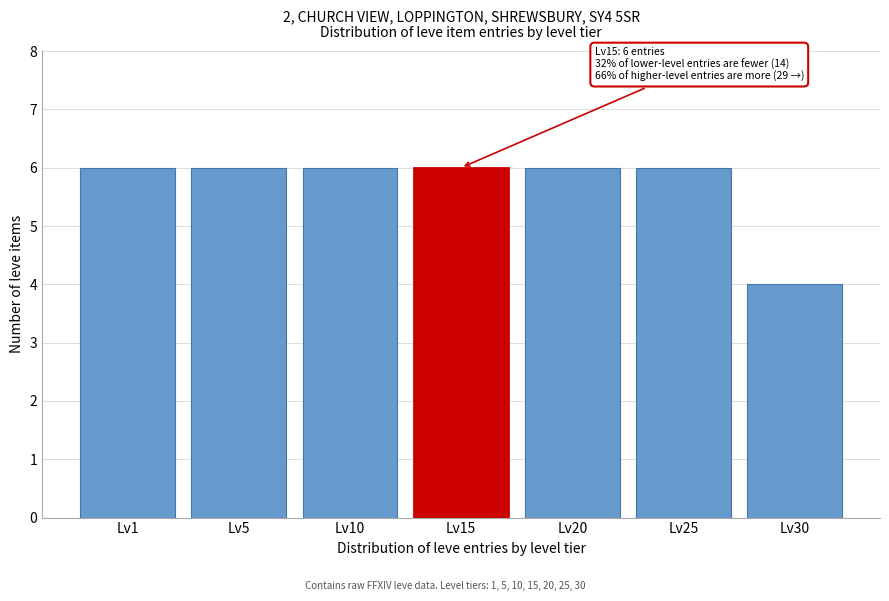

Reading right to left, list all the values displayed in this chart.

Lv30=4	Lv25=6	Lv20=6	Lv15=6	Lv10=6	Lv5=6	Lv1=6